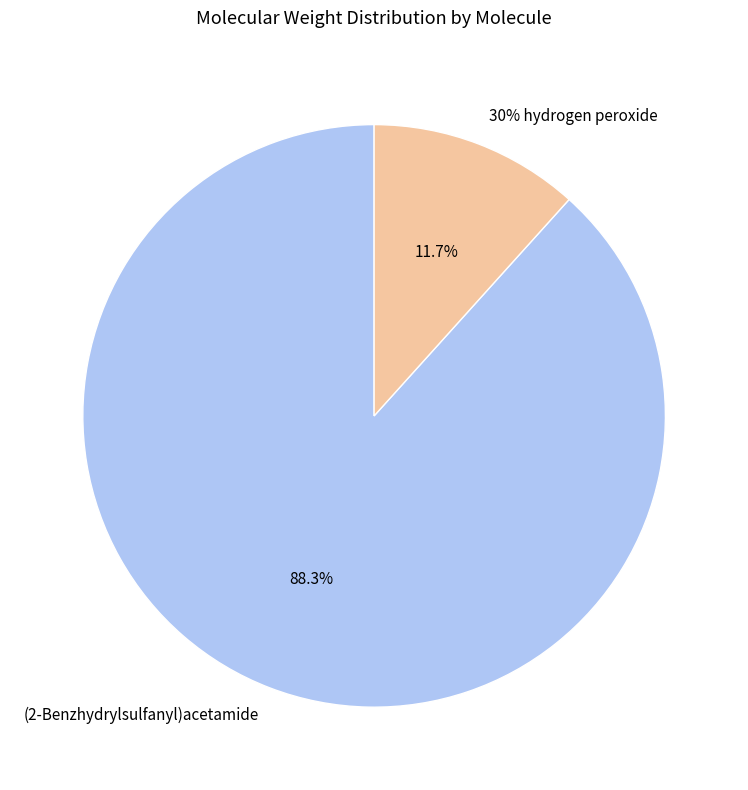

Which category has the smallest portion of the pie?

30% hydrogen peroxide